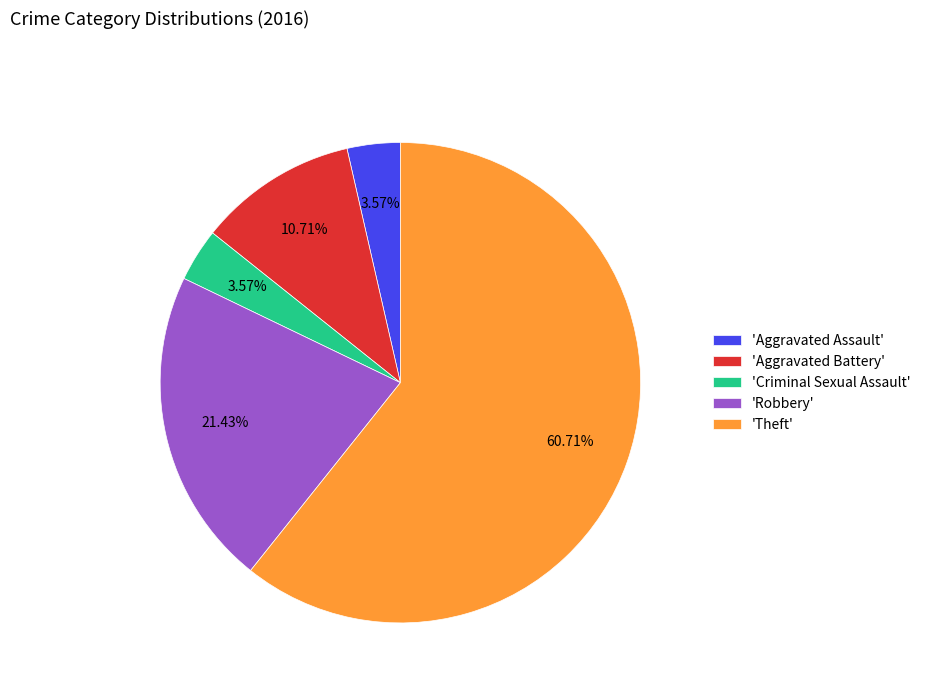

What is the largest slice in the pie chart?

'Theft'